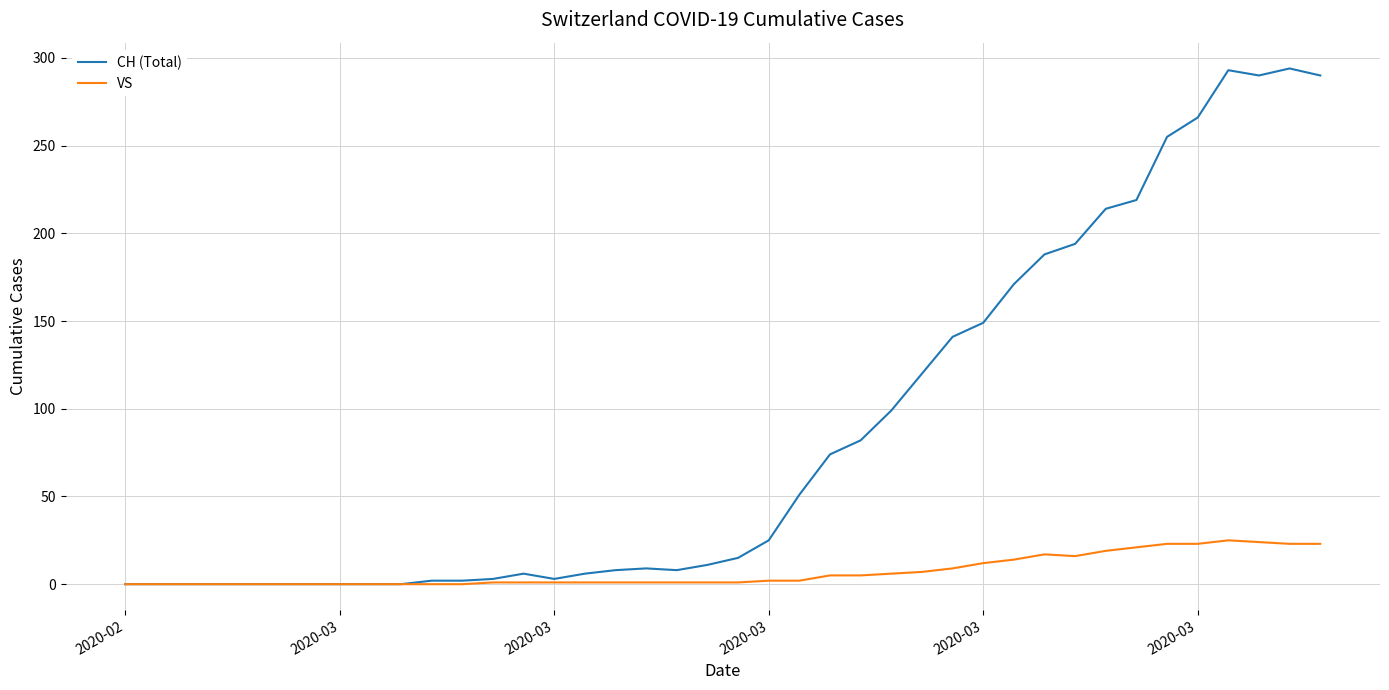

Which series has the widest spread of values?

CH (Total)